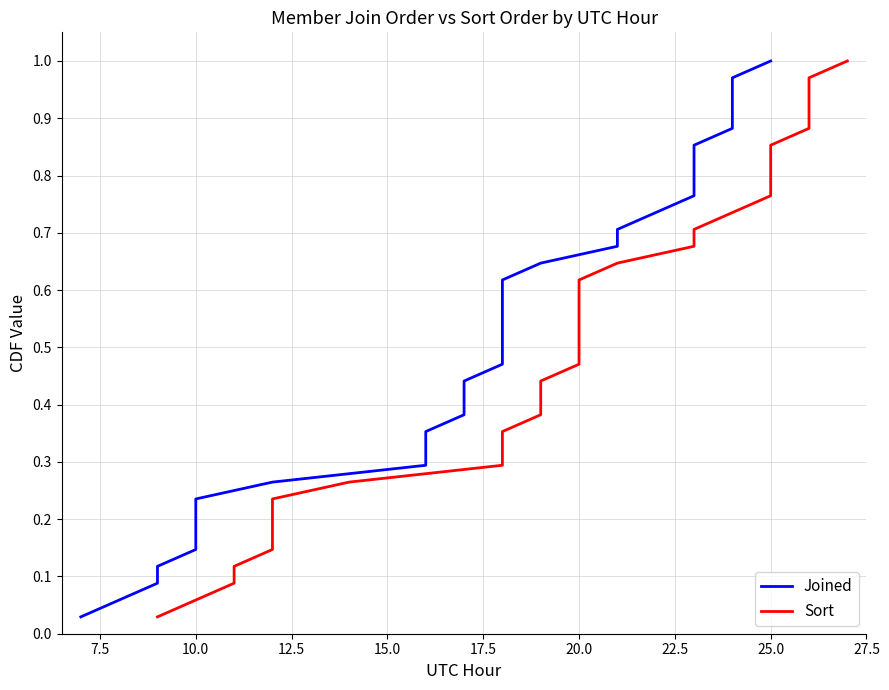

True or false: Joined and Sort intersect in this chart.

False